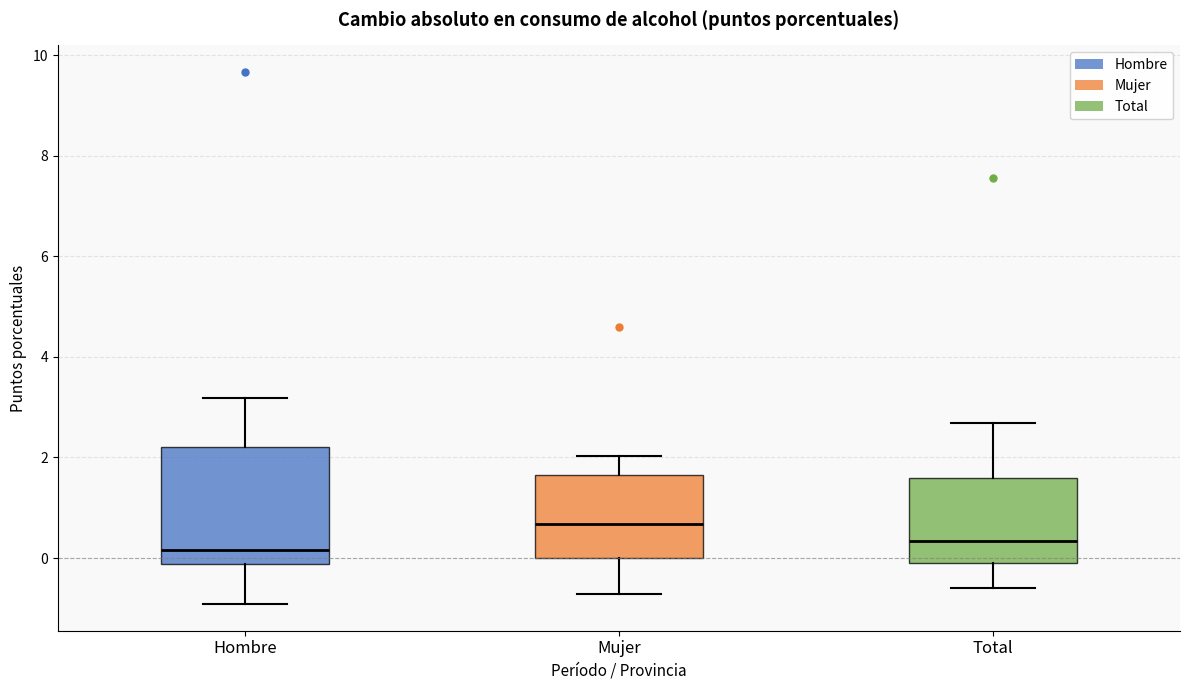

Comparing the boxes themselves (not the whiskers), which one is the tallest?

Hombre